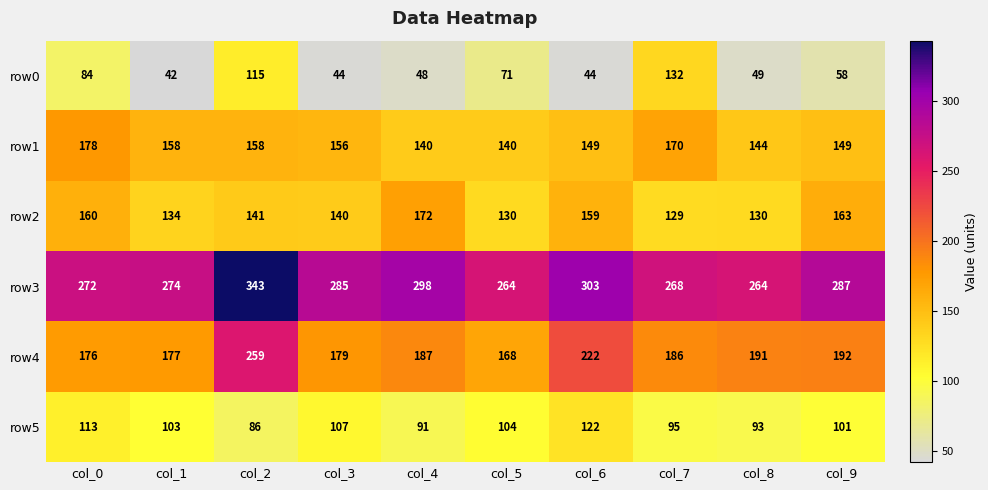

Is it true that row0 equals 41 at col_0?

False